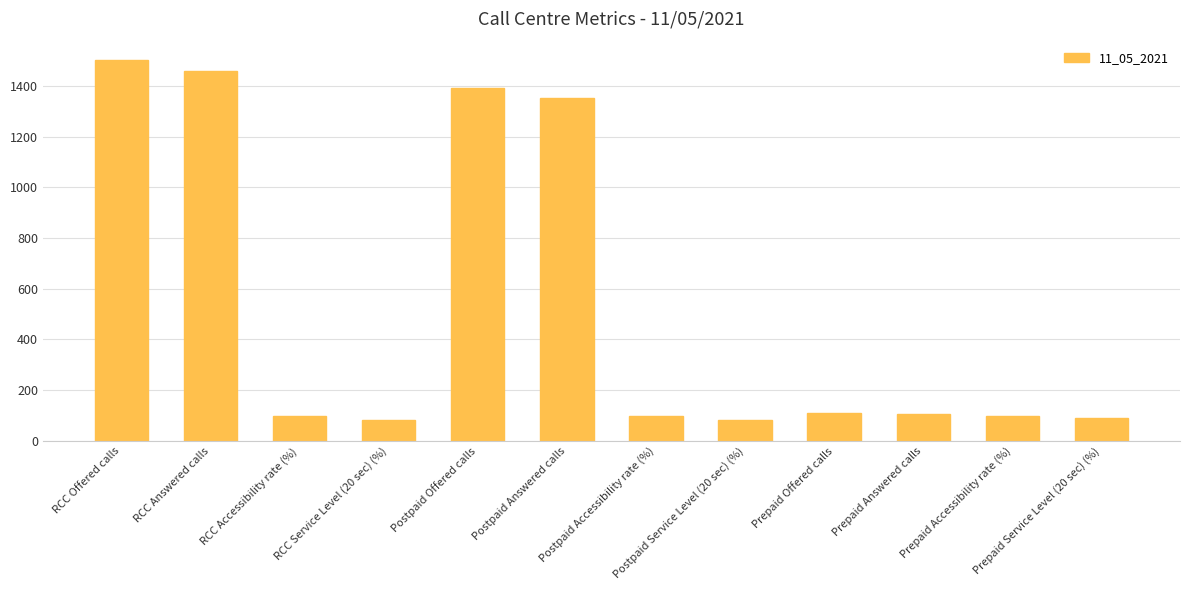

The value at RCC Answered calls is 1460.0. True or false?

True